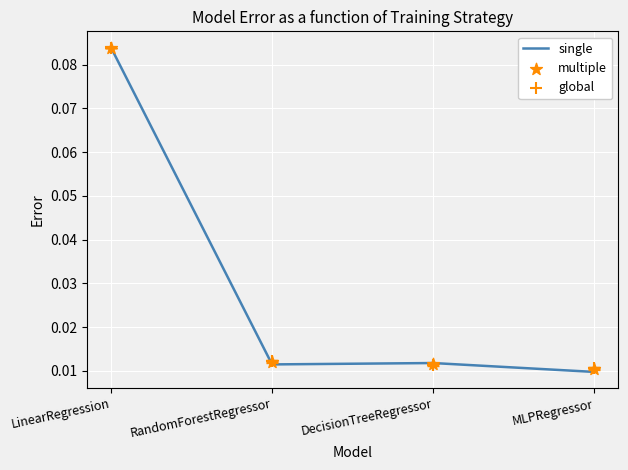

Which series contains the highest Y value?

multiple